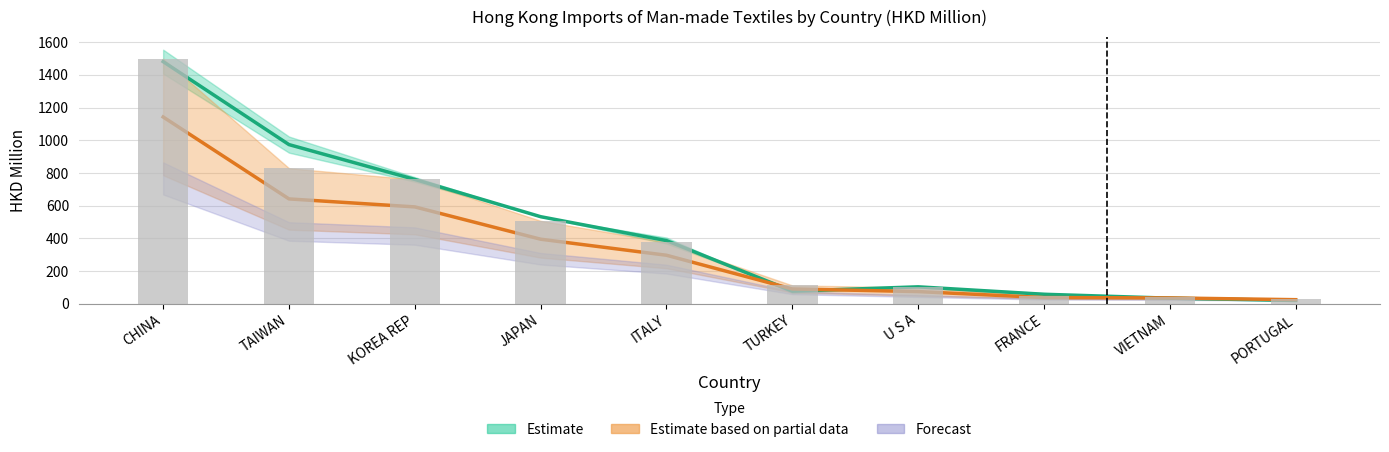

Reading left to right, what are all the values shown in this chart?

Estimate mid (2016-2017): CHINA=1480.7	TAIWAN=973.0	KOREA REP=760.0	JAPAN=532.0	ITALY=385.7	TURKEY=76.5	U S A=103.0	FRANCE=57.5	VIETNAM=33.5	PORTUGAL=19.3
Estimate mid (2018-2019): CHINA=1142.0	TAIWAN=640.7	KOREA REP=591.9	JAPAN=394.3	ITALY=296.1	TURKEY=89.9	U S A=73.8	FRANCE=37.3	VIETNAM=35.1	PORTUGAL=24.3
2018 value (bar): CHINA=1498.2	TAIWAN=828.5	KOREA REP=759.6	JAPAN=506.6	ITALY=375.6	TURKEY=111.6	U S A=99.2	FRANCE=45.0	VIETNAM=42.6	PORTUGAL=27.5